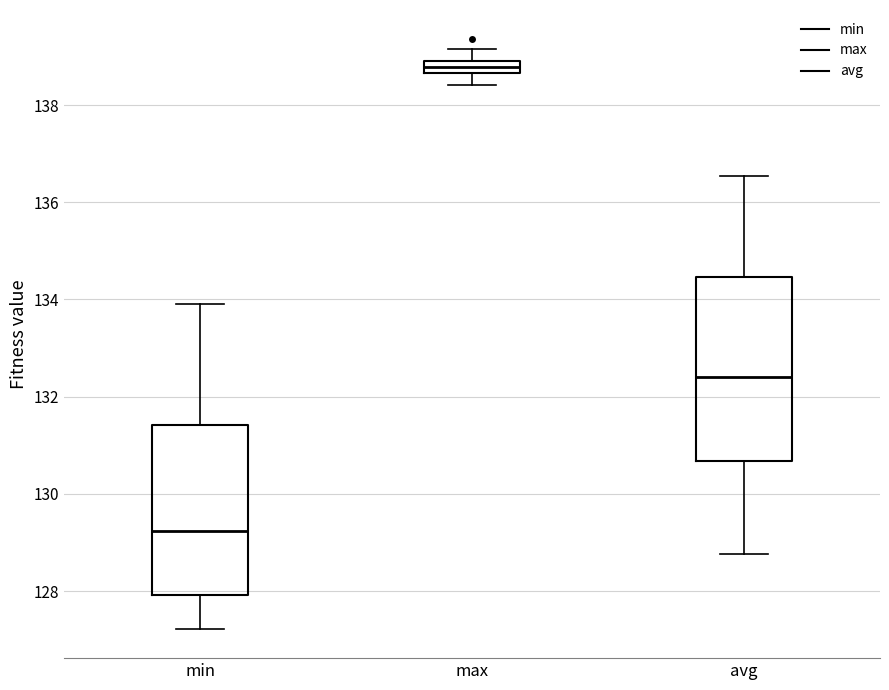

Where does the lower whisker of the box for max end on the y-axis? The values are not printed on the chart, so give them approximately, as read against the axis.

138.4